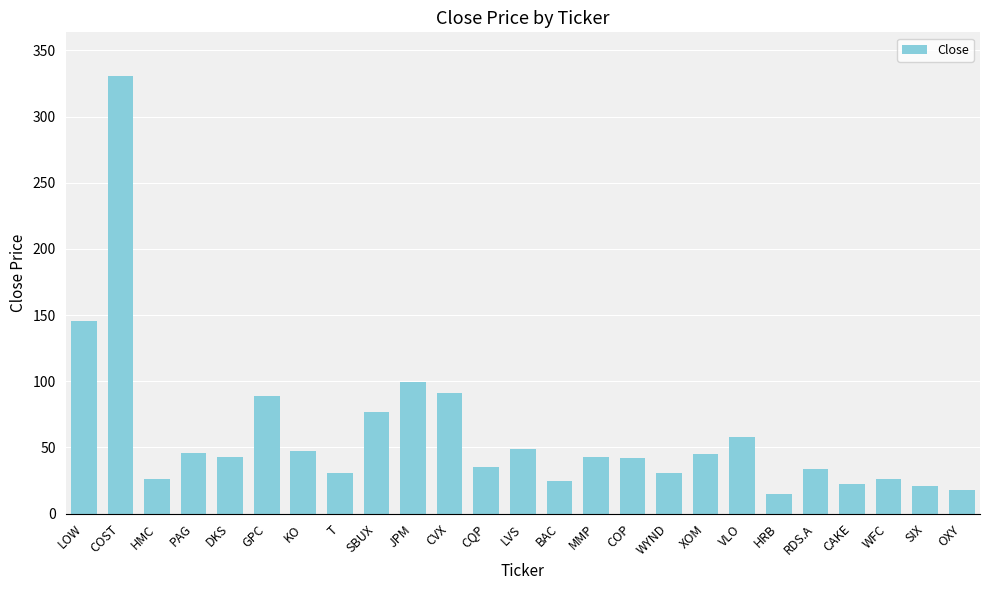

What is the maximum value shown in the chart?

330.7